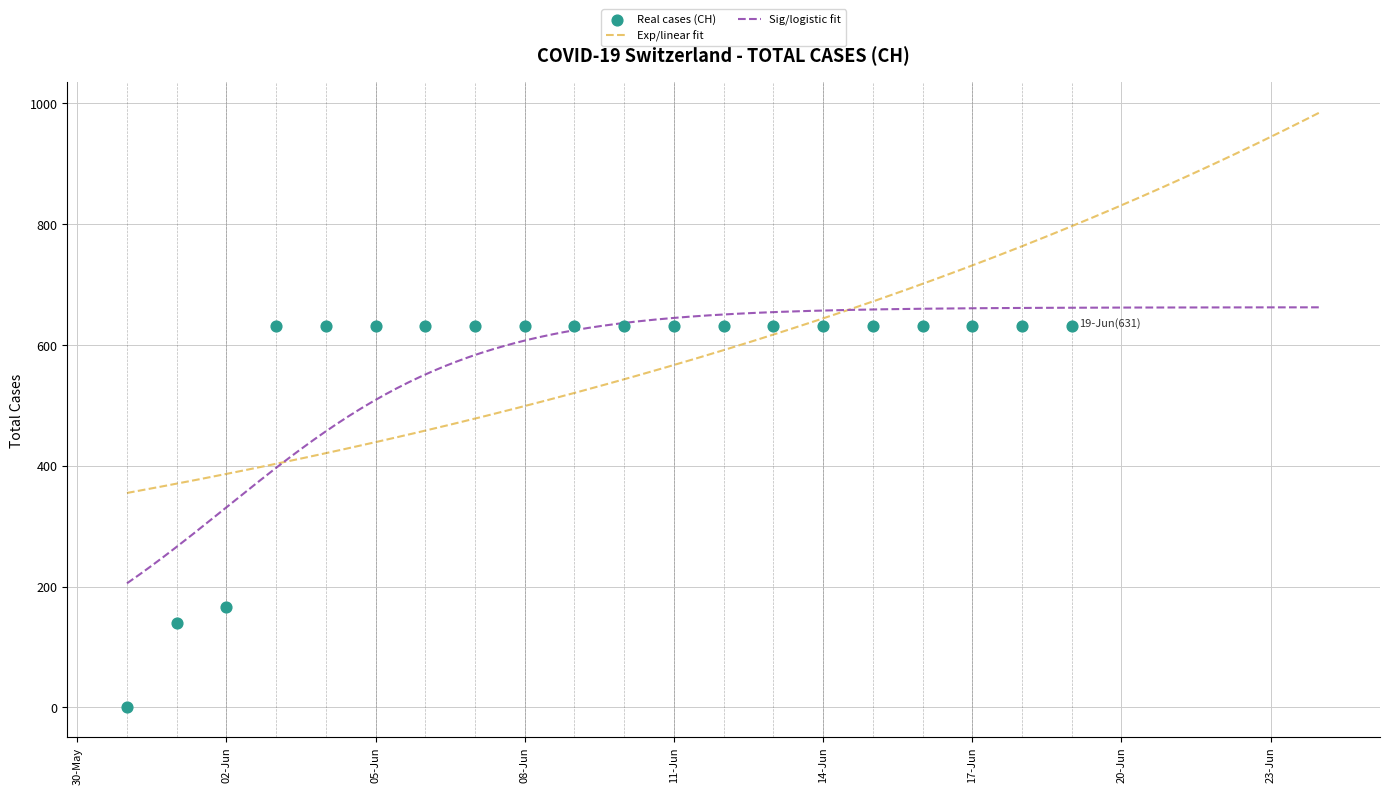

Which has a higher value, 2020-06-05 or 2020-06-10?

2020-06-05